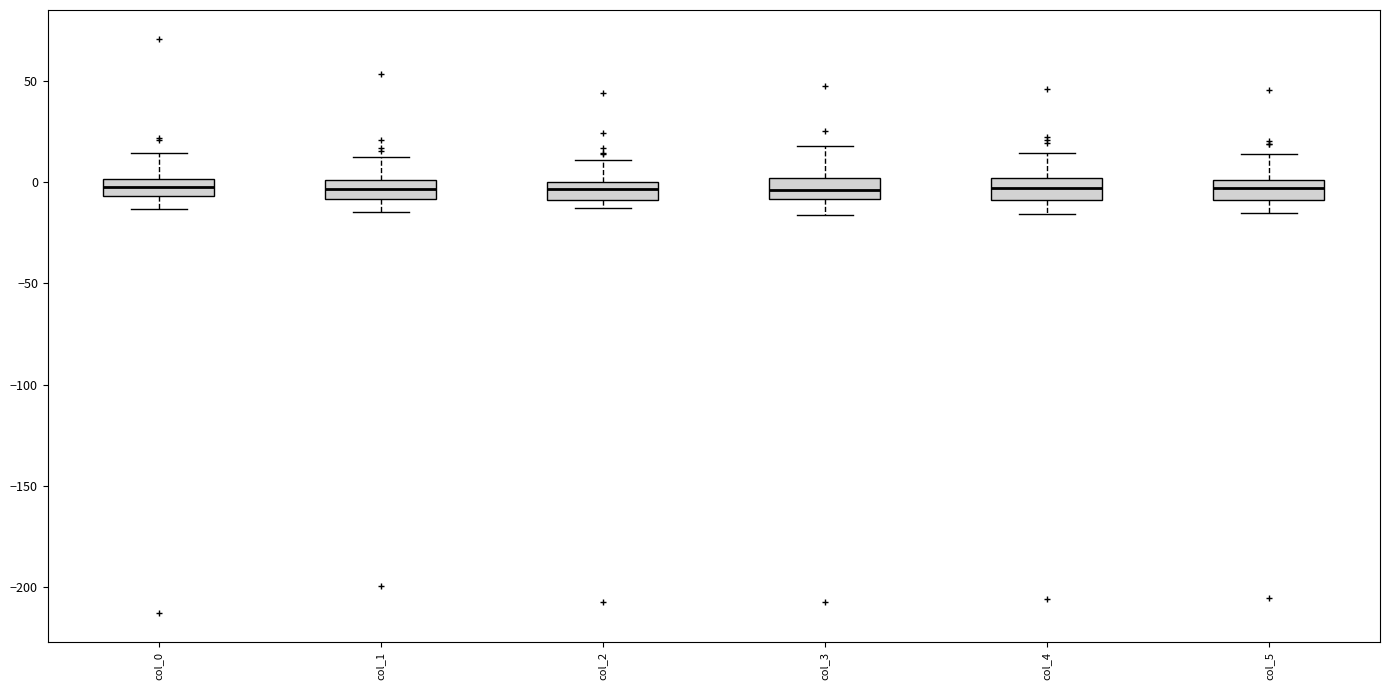

Reading left to right, read every box against the y-axis: the position of its median line, the range the box covers, and the ends of its whiskers. The values are not printed on the chart, so give them approximately, as read against the axis.

col_0: median 0 (inside the box), box -5 to 0, whiskers -15 to 15
col_1: median -5, box -10 to 0, whiskers -15 to 10
col_2: median -5, box -10 to 0, whiskers -15 to 10
col_3: median -5, box -10 to 0, whiskers -15 to 20
col_4: median -5, box -10 to 0, whiskers -15 to 15
col_5: median -5, box -10 to 0, whiskers -15 to 15